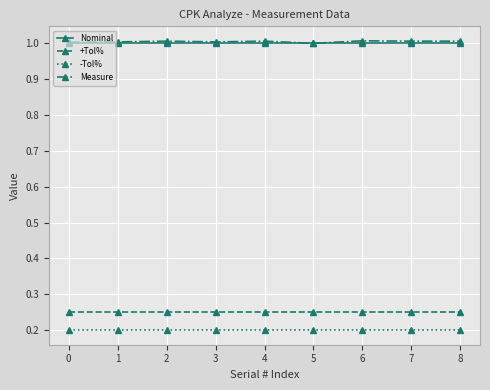

What is the value of the Nominal point at the 5th from the left?

1.0